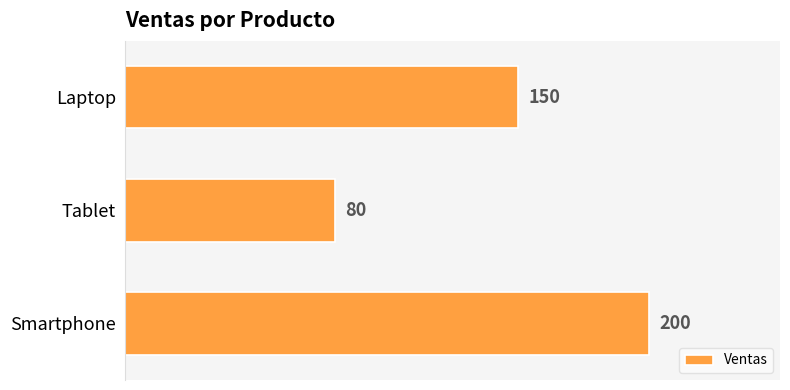

Approximately how many times larger is the value at Smartphone compared to Laptop?

1.3